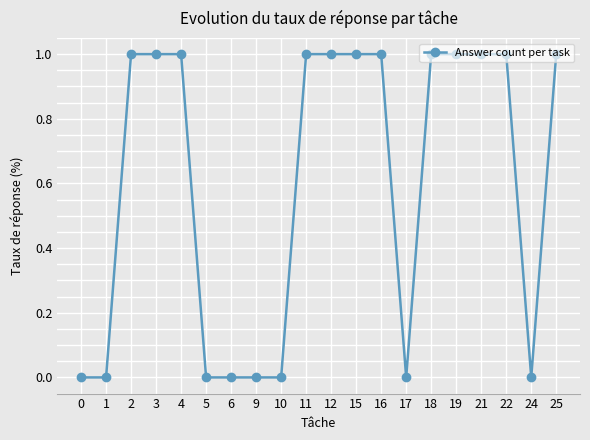

What is the sum of all values?

12